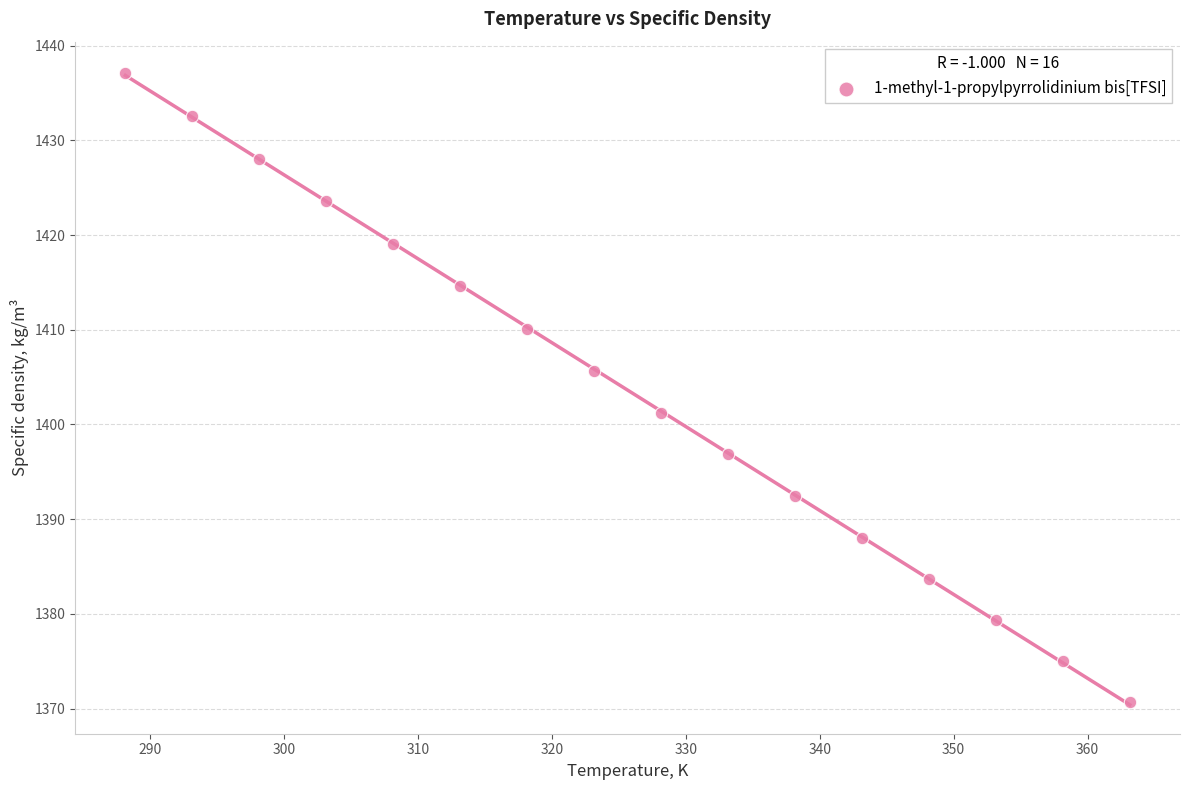

What is the range of X values (max minus min)?

75.0